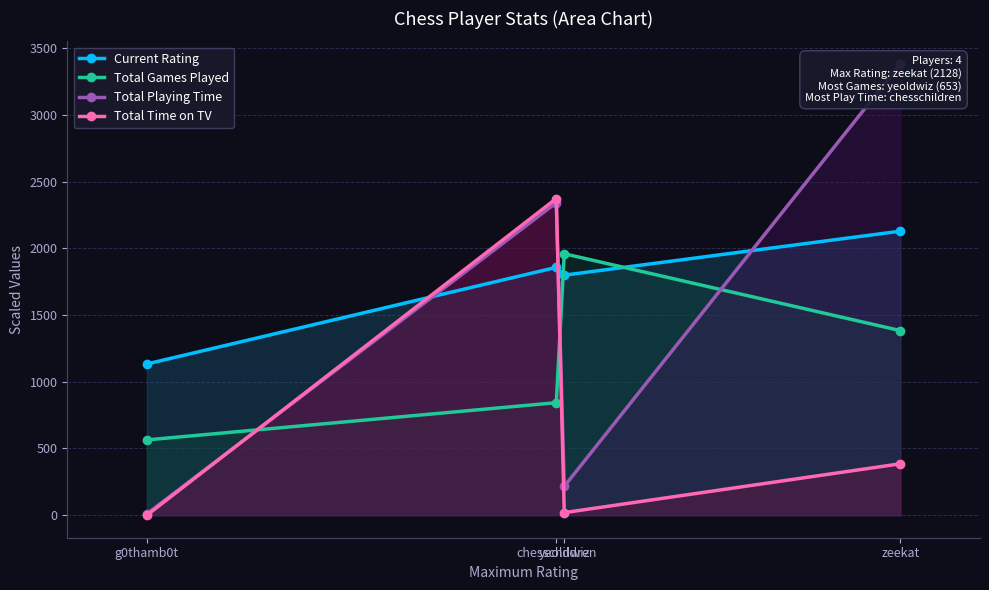

How many data points in Total Time on TV are less than 385?

2